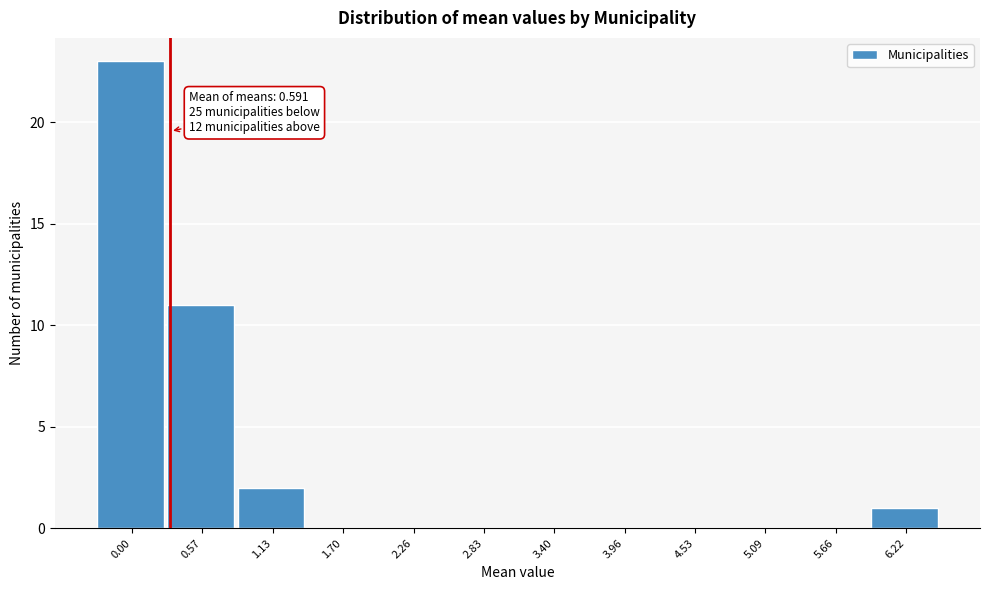

Reading left to right, extract all data points from this chart.

0.00=23	0.57=11	1.13=2	1.70=0	2.26=0	2.83=0	3.40=0	3.96=0	4.53=0	5.09=0	5.66=0	6.22=1